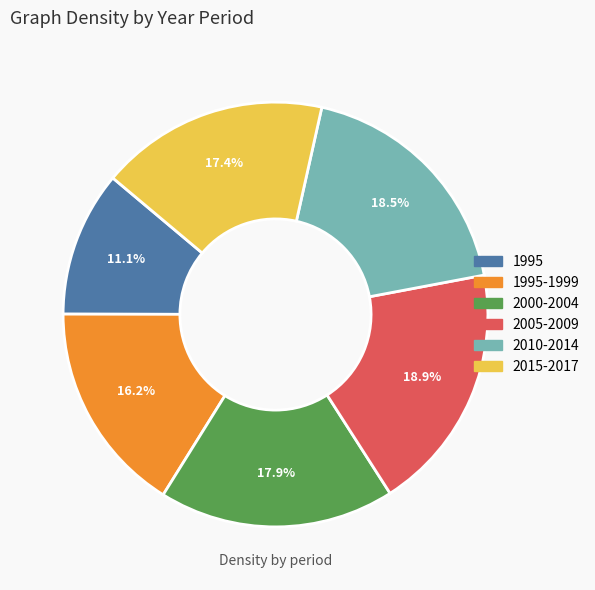

Is there any slice that represents more than half of the pie?

No